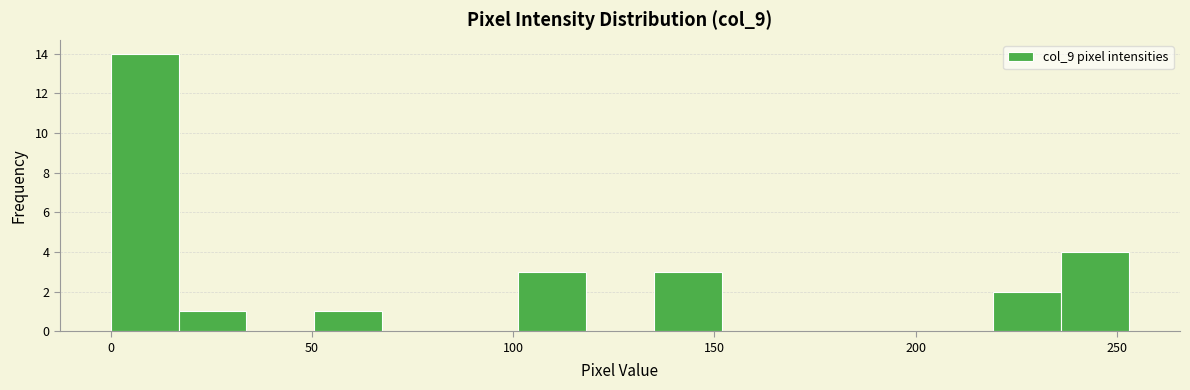

Read against the x-axis, roughly where is the centre of the tallest bar?

10